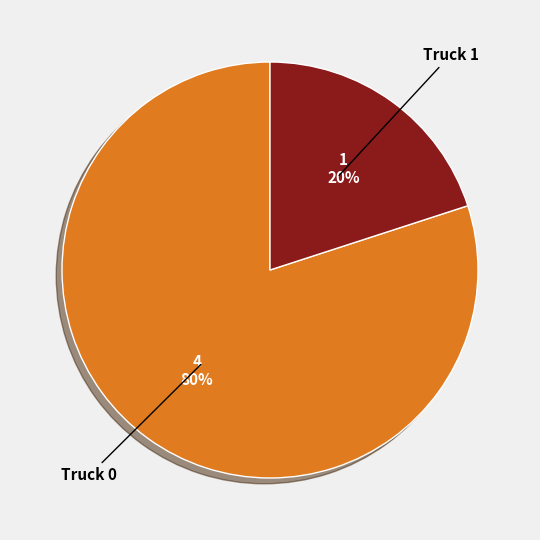

Count the number of slices in the pie.

2